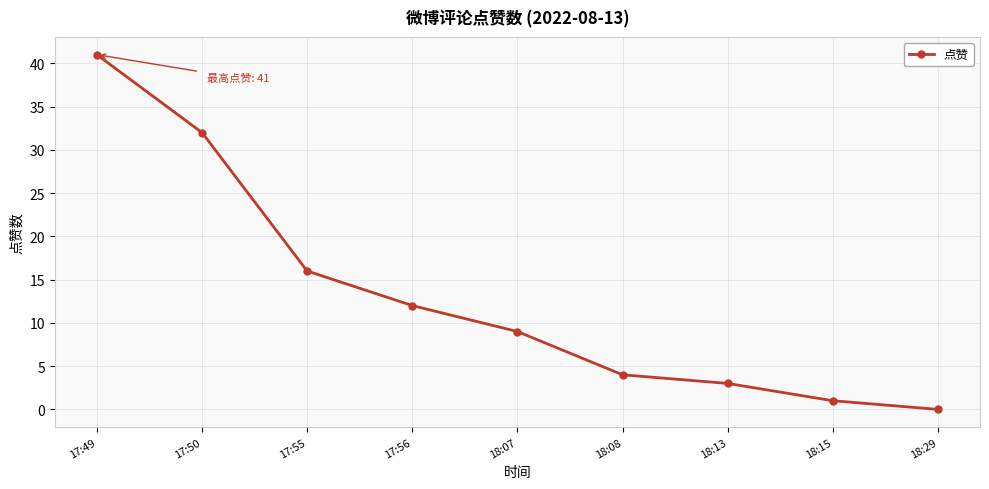

What is the sum of the values at 17:56 and 17:50?

44